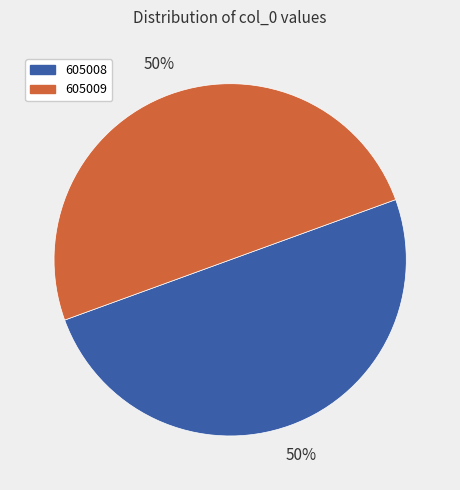

How many slices are in this pie chart?

2